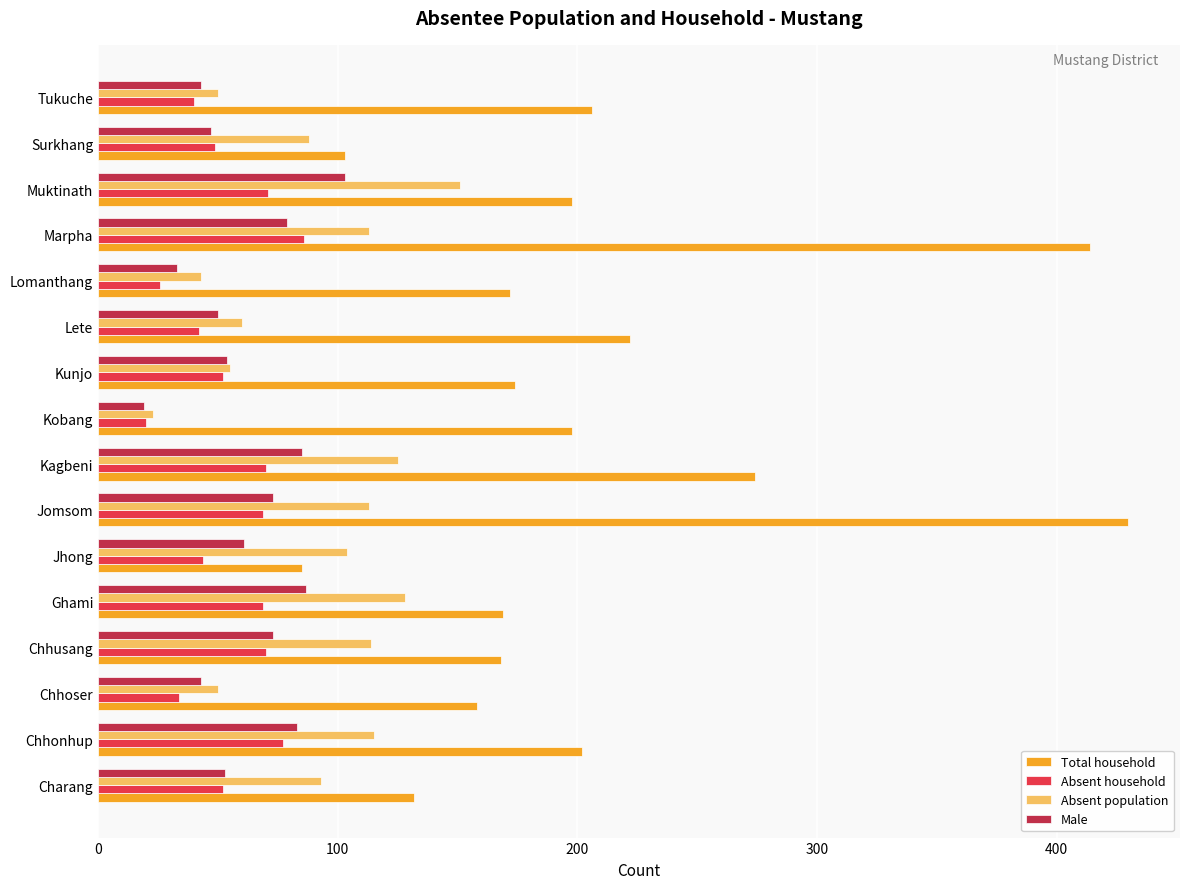

At which category does the chart reach its peak across all series?

Jomsom